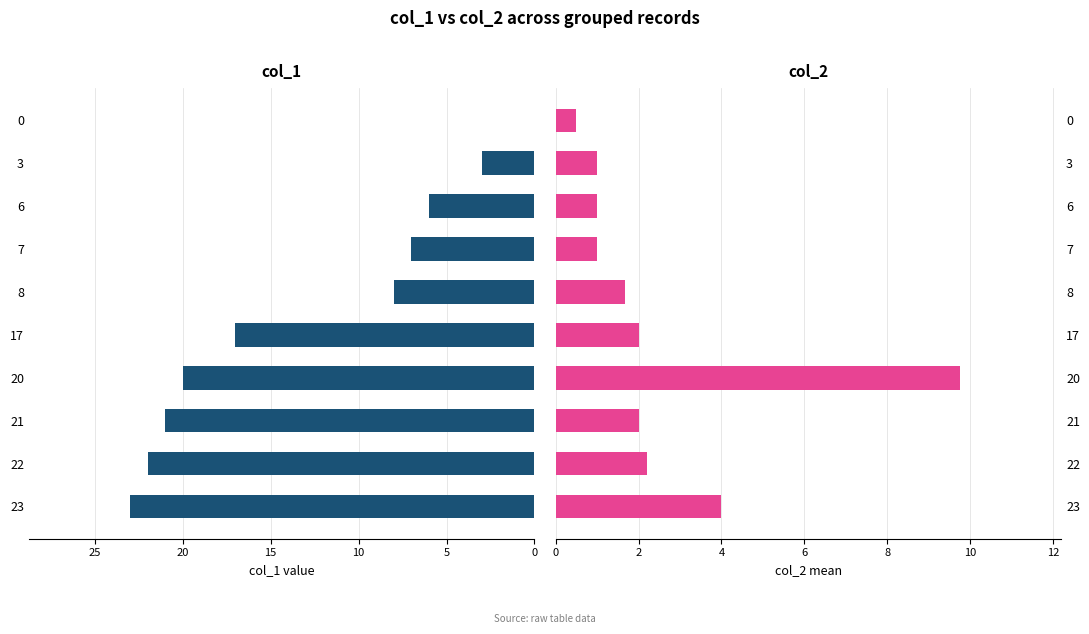

Does the chart contain any negative values?

No